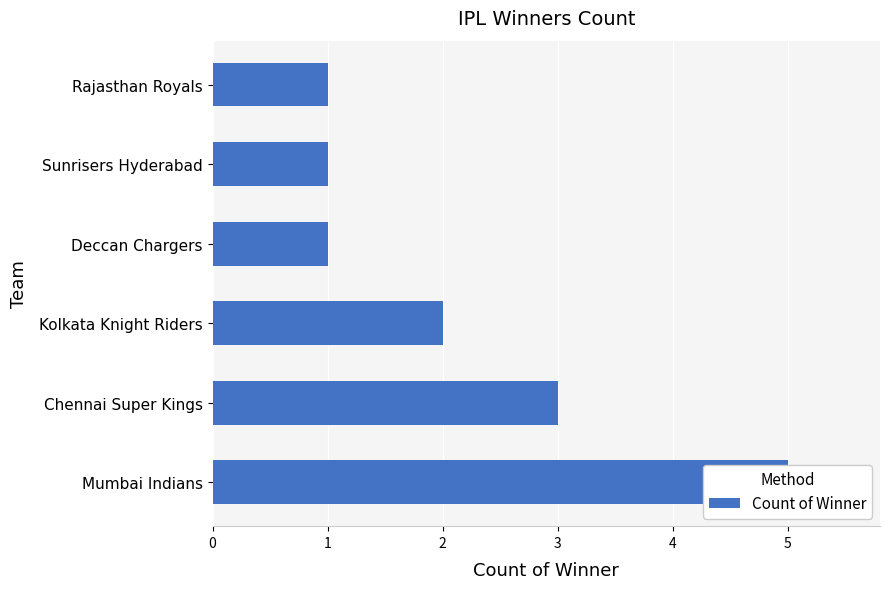

What is the change in value from Chennai Super Kings to Kolkata Knight Riders?

-1